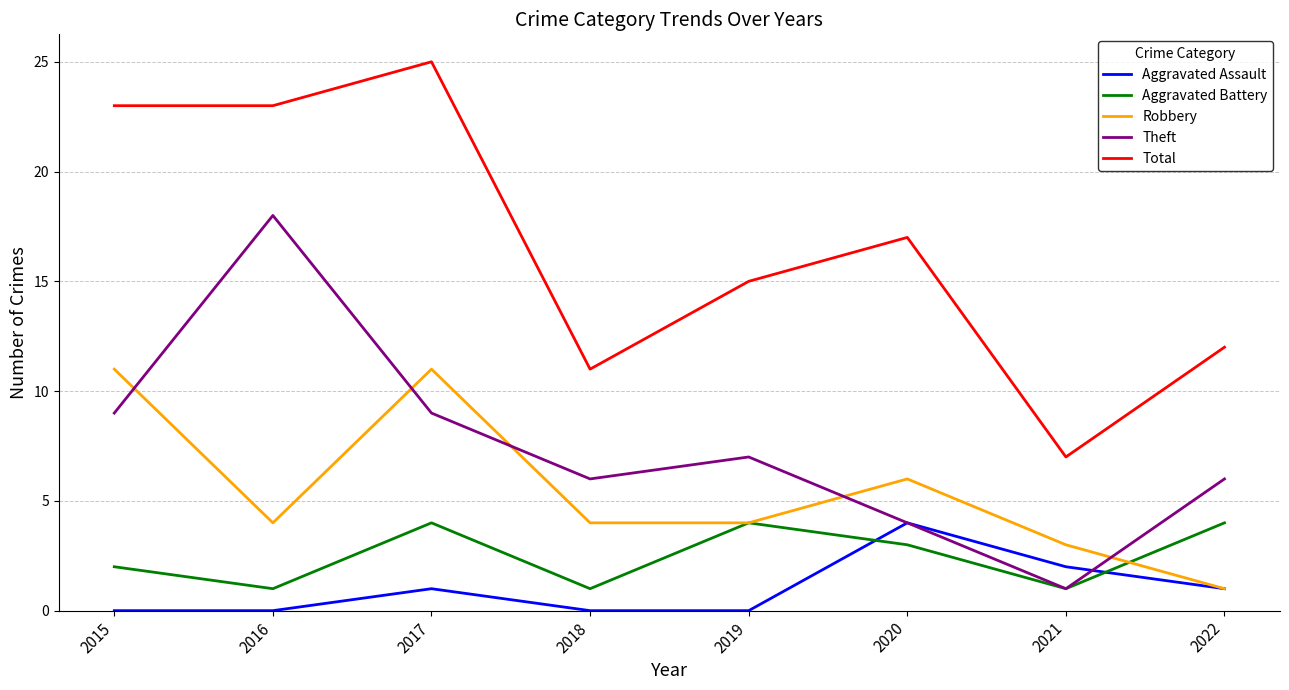

At which category does the chart reach its peak across all series?

2017